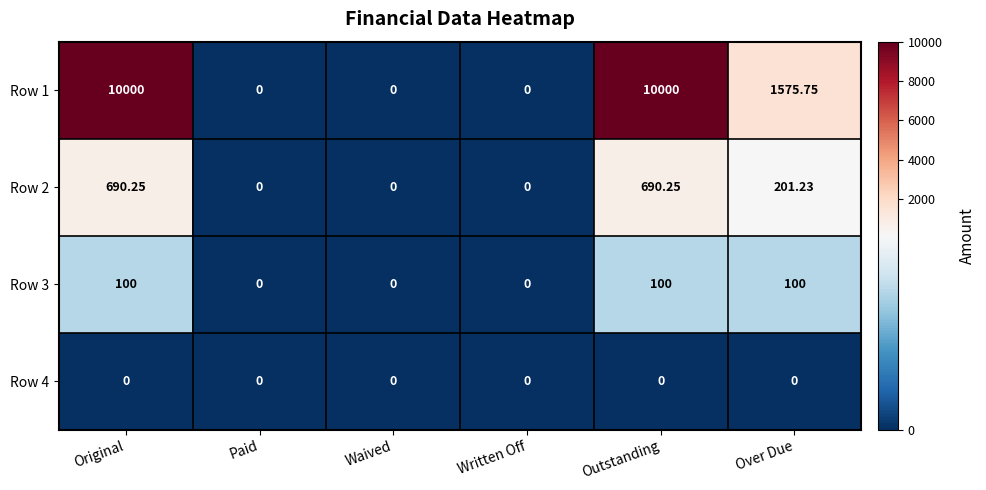

At which label is Row 1 closest to 5000?

Over Due